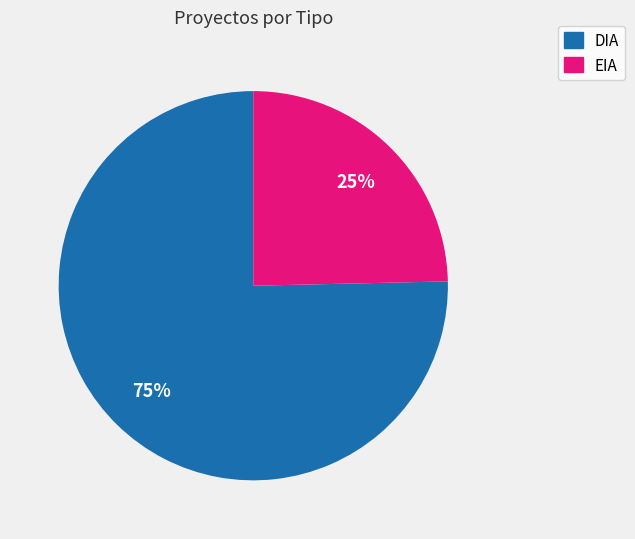

What is the ratio of the value at EIA to the value at DIA?

0.3